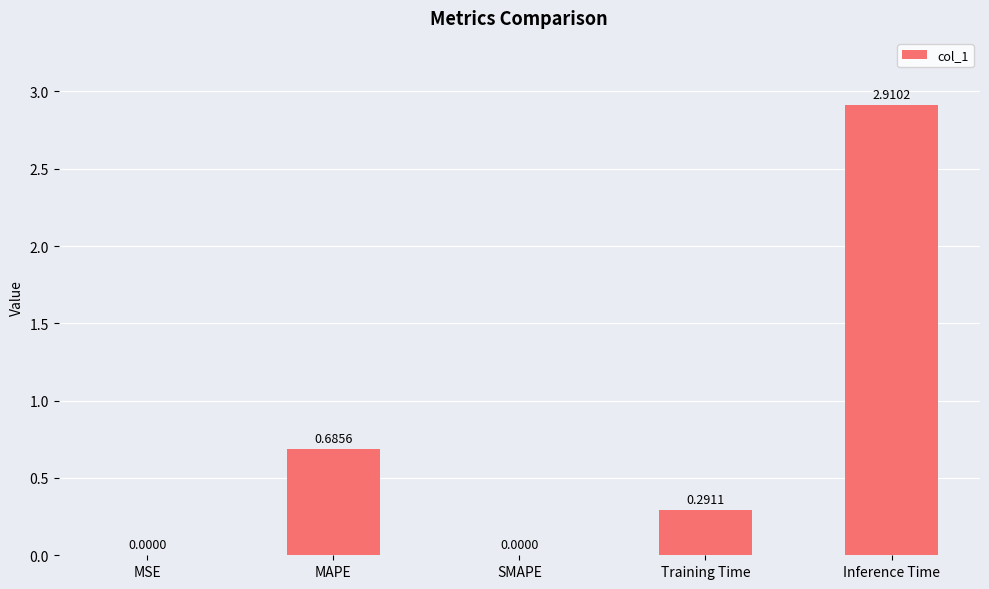

Which category has the highest value across all series?

Inference Time